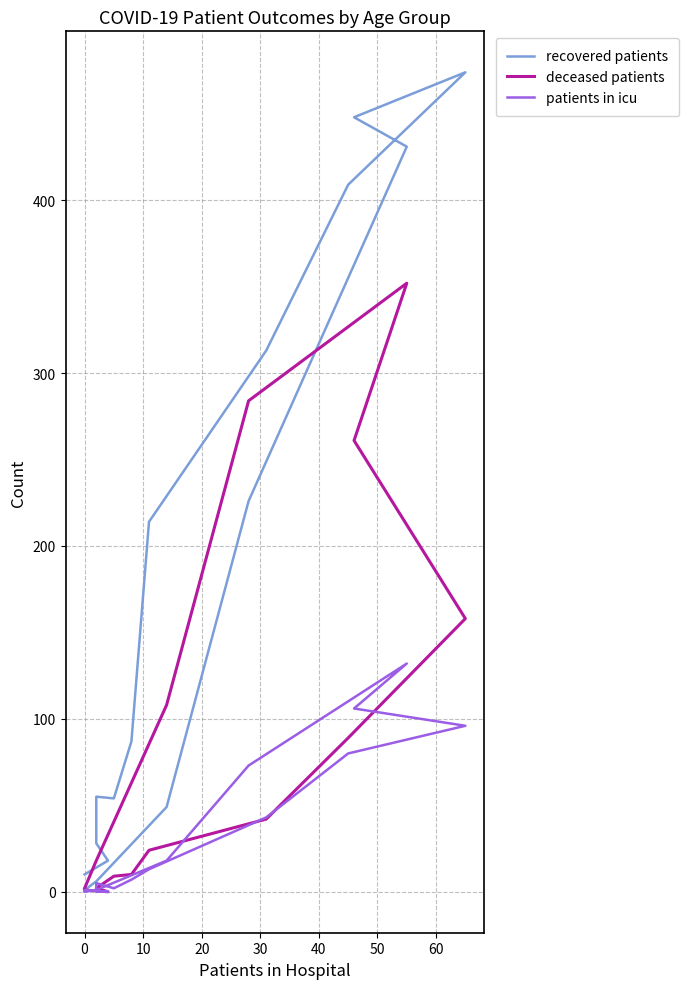

What is the maximum value for patients in icu?

132